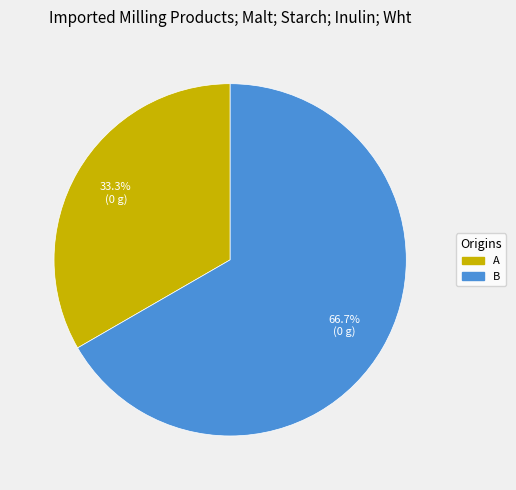

Is A the majority of the pie?

No